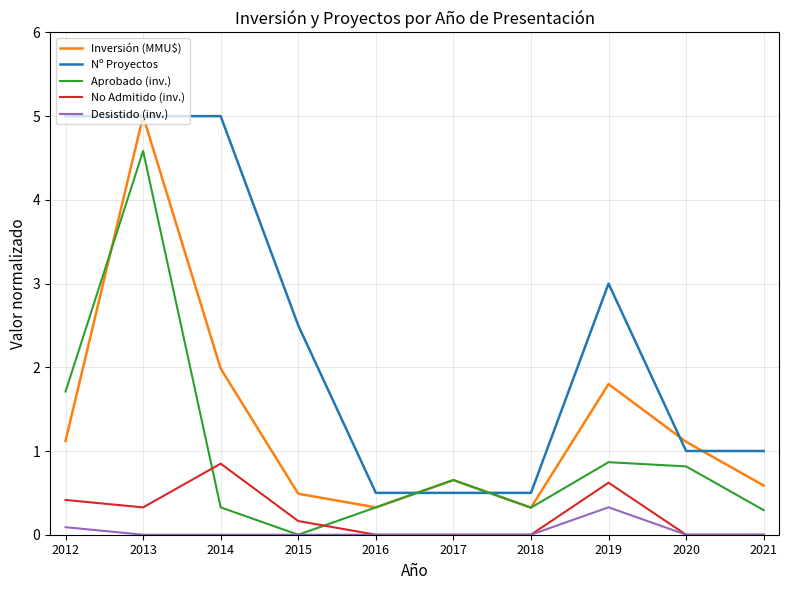

At which category does Aprobado (inv.) reach its first local peak?

2013